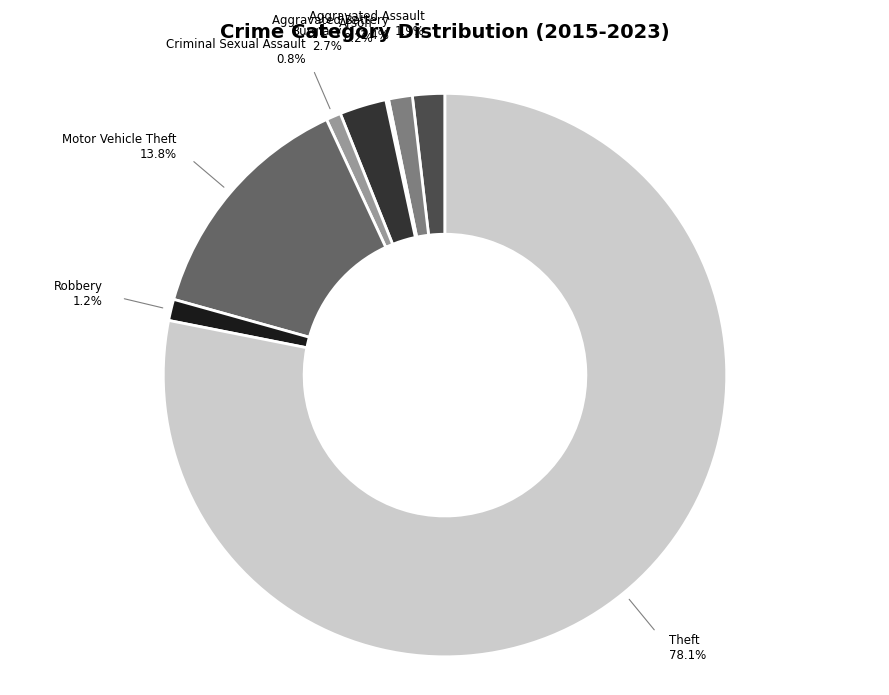

How much of the chart is everything except Motor Vehicle Theft?

86.2%